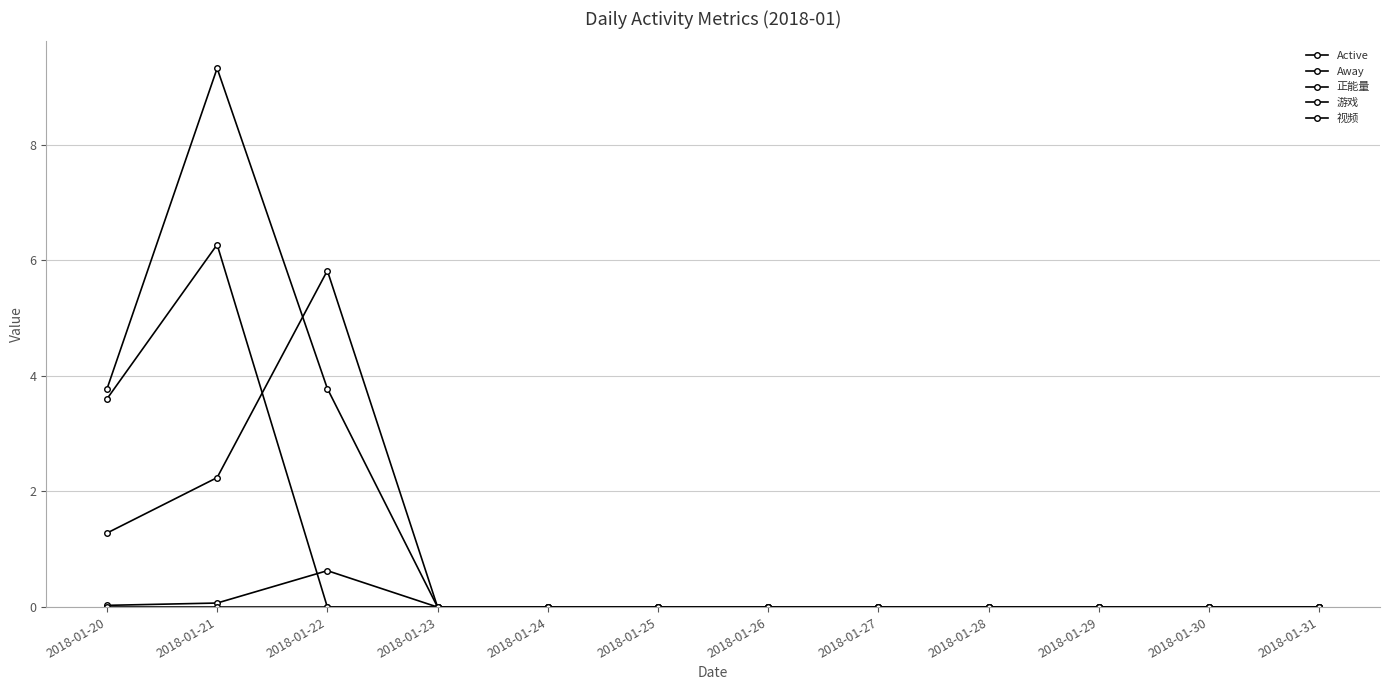

Does the chart have visible grid lines?

Yes